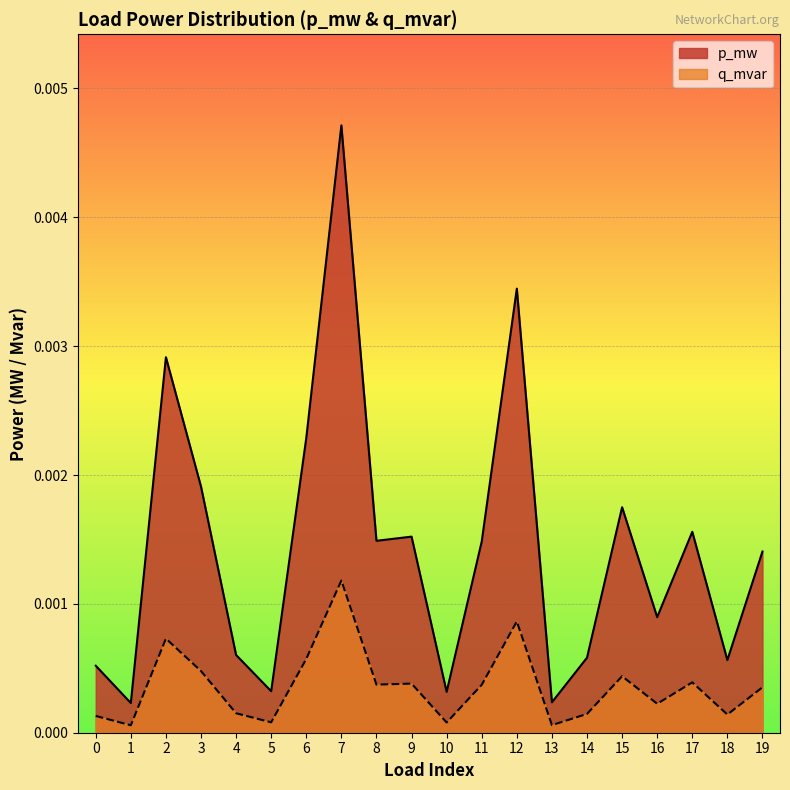

The value of p_mw at 9 is 0.0. True or false?

False